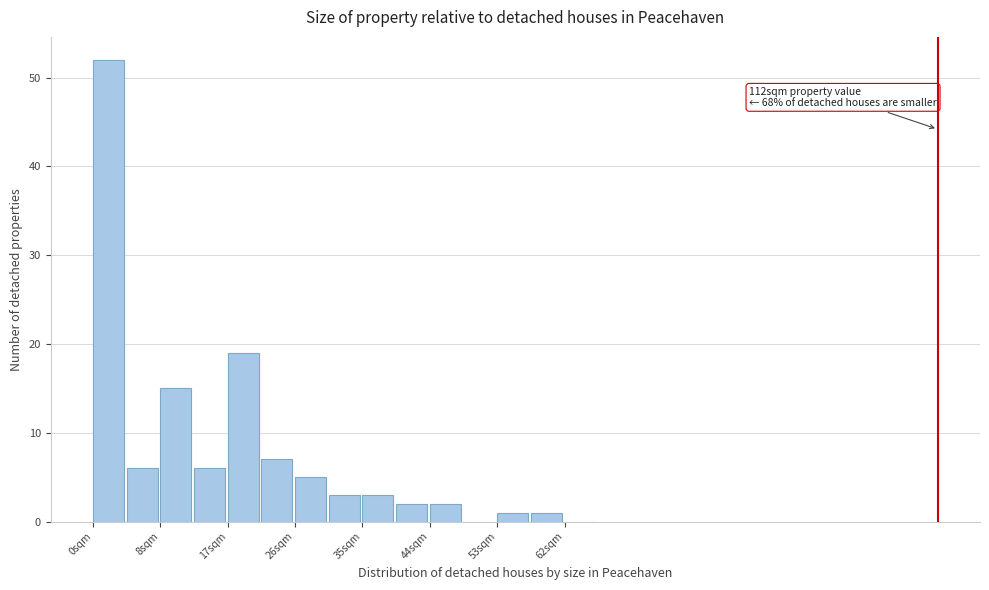

Over which range of the x-axis is the bar tallest?

0 to 4